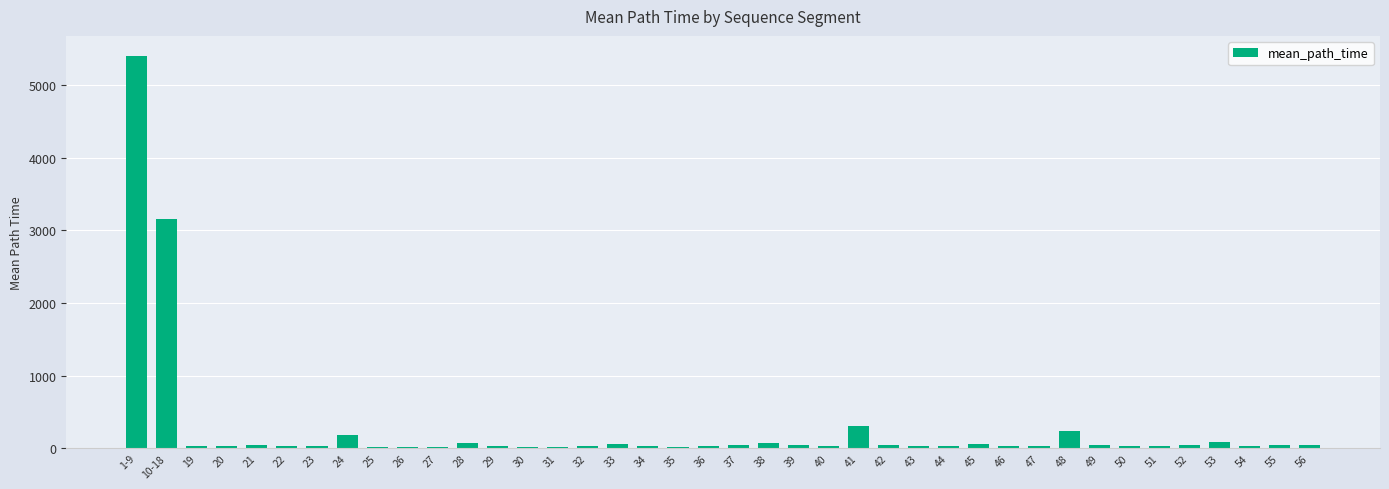

Which label corresponds to the largest value in the chart?

1-9